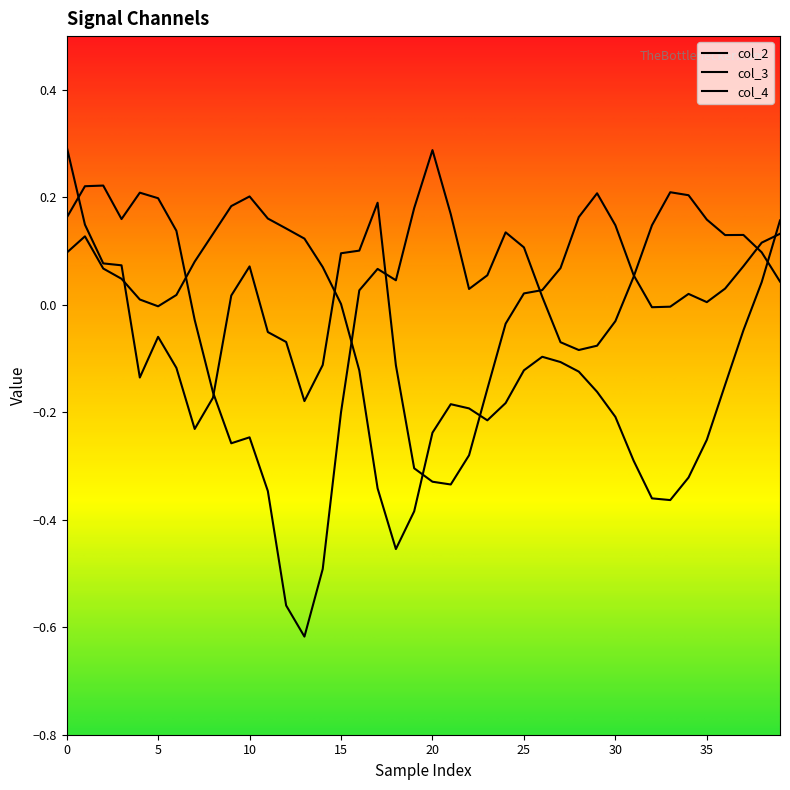

How many values in the col_3 series are below 0?

13